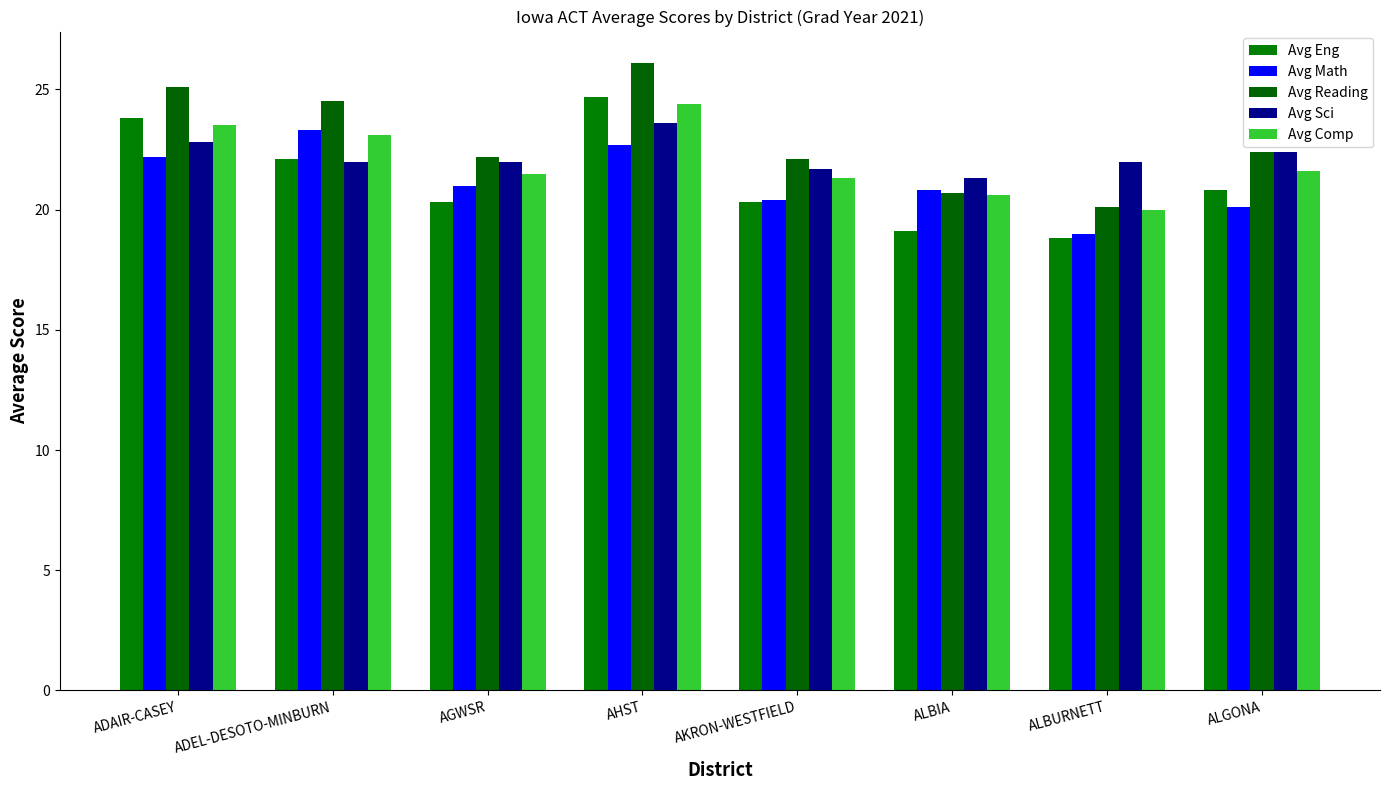

What is the highest value of the Avg Math series?

23.3